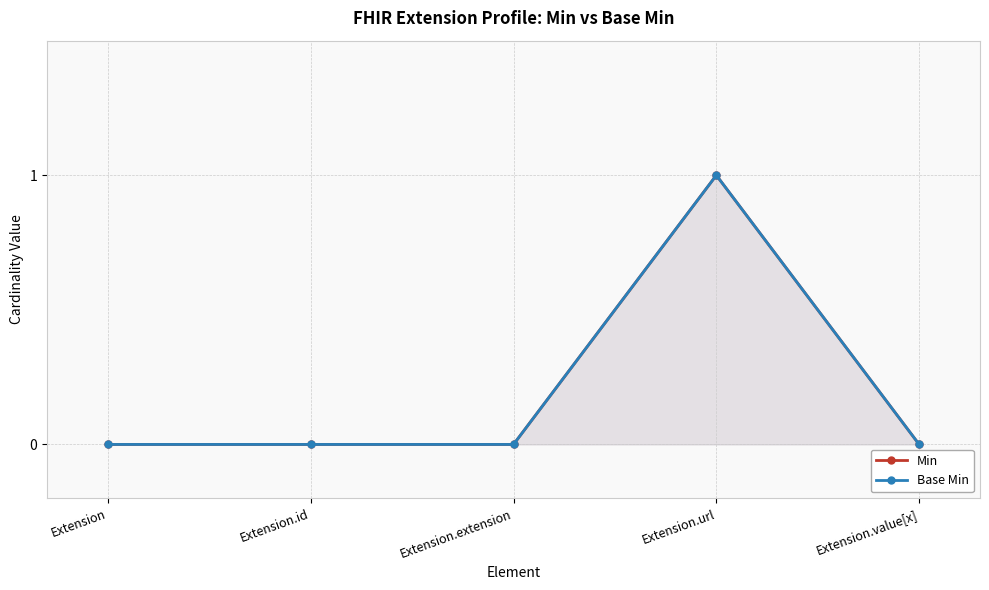

How many interior local peaks does the Base Min series have?

1